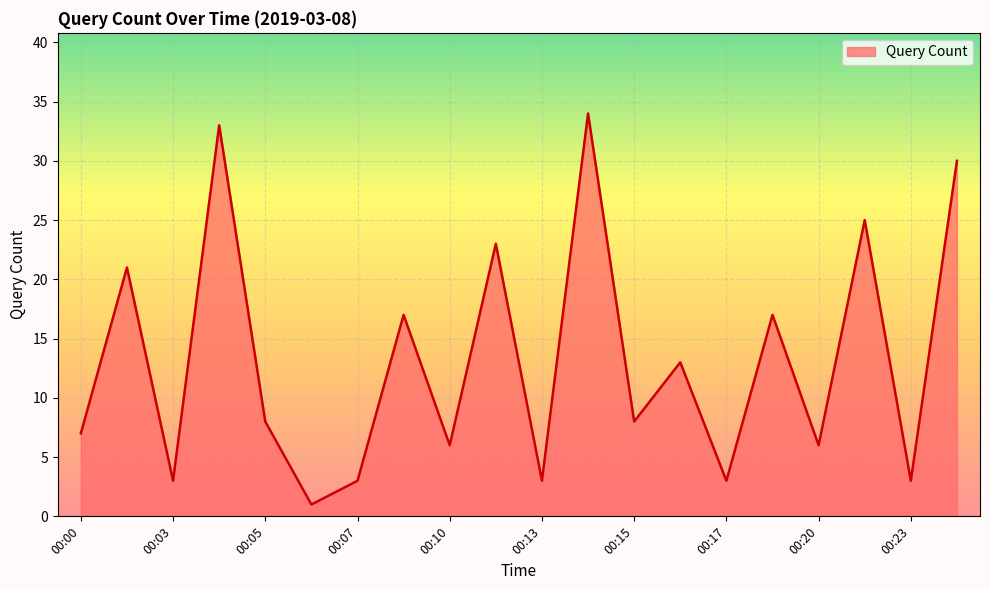

Reading right to left, extract all data points from this chart.

30	3	25	6	17	3	13	8	34	3	23	6	17	3	1	8	33	3	21	7